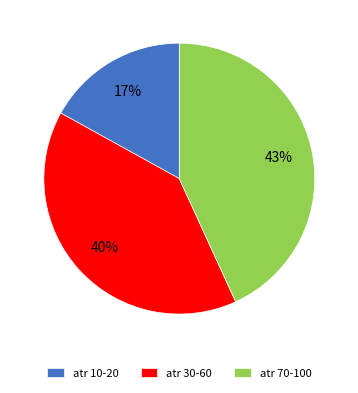

Rank the categories by value from lowest to highest.

atr 10-20, atr 30-60, atr 70-100